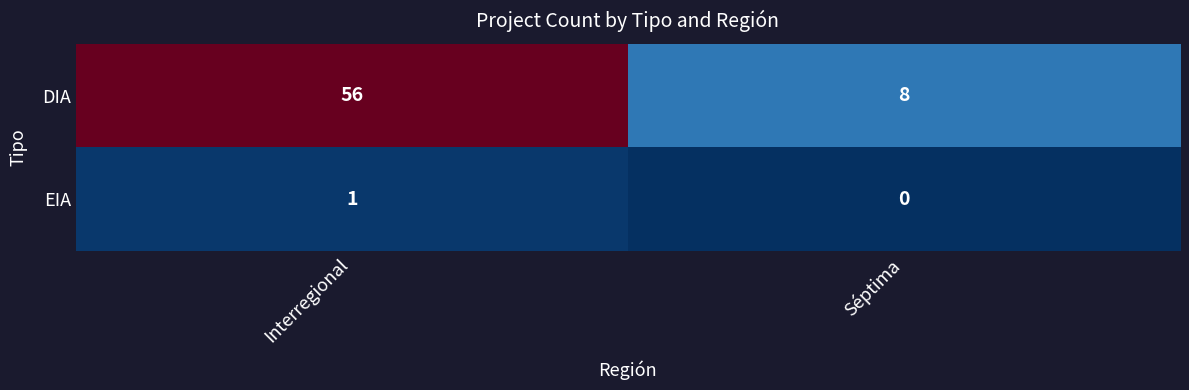

At which label is EIA closest to 0?

Séptima